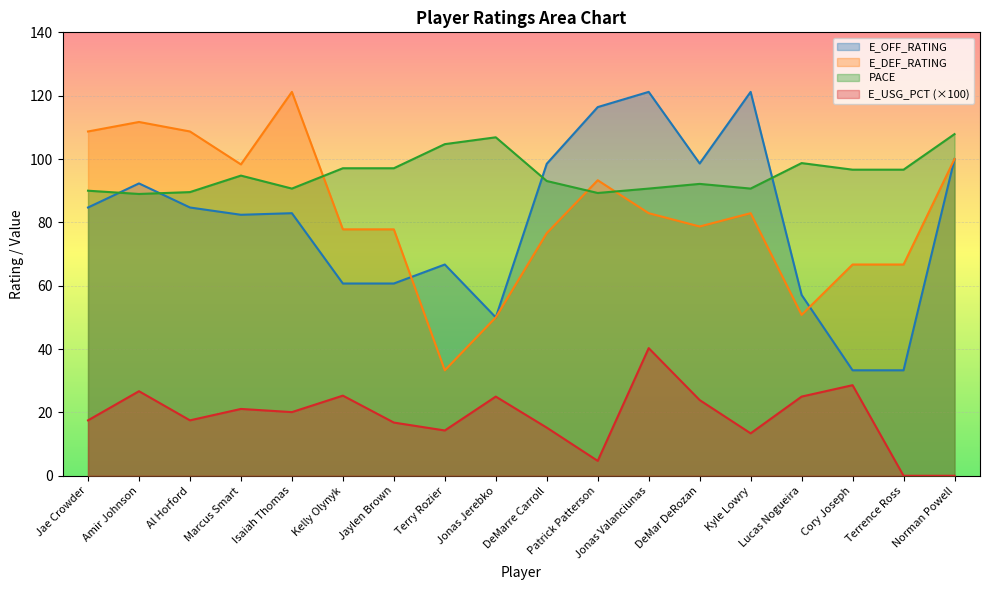

Where is the first local minimum for PACE?

Amir Johnson